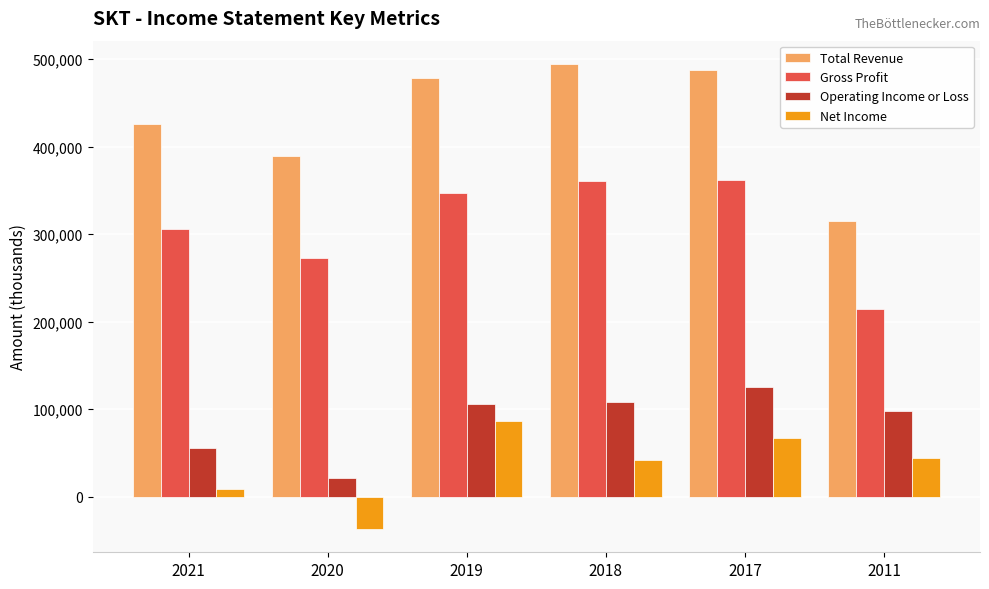

At which category is the sum across all series the highest?

2017